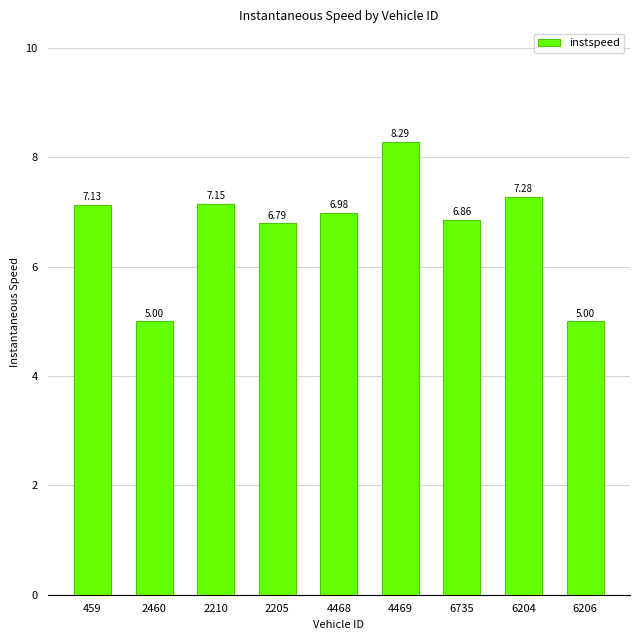

What position from the right is 2210?

7